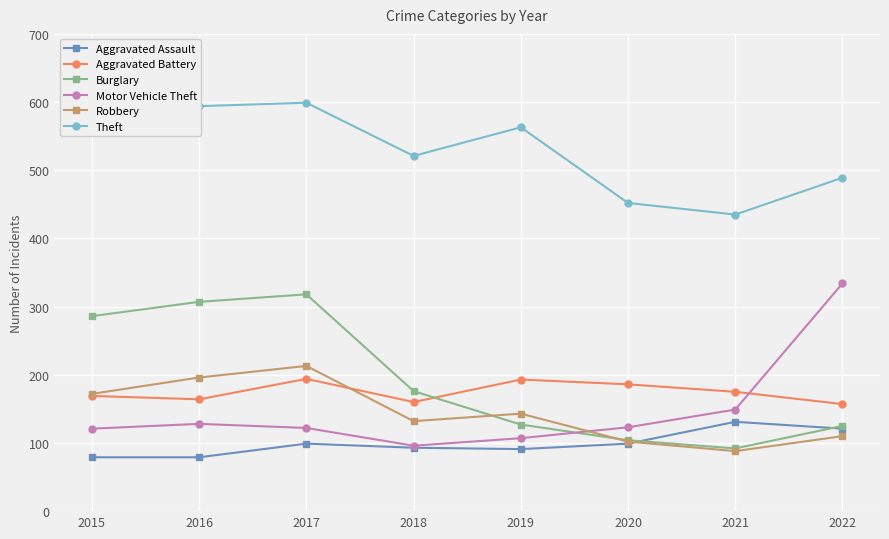

True or false: Robbery and Theft cross at least once.

False